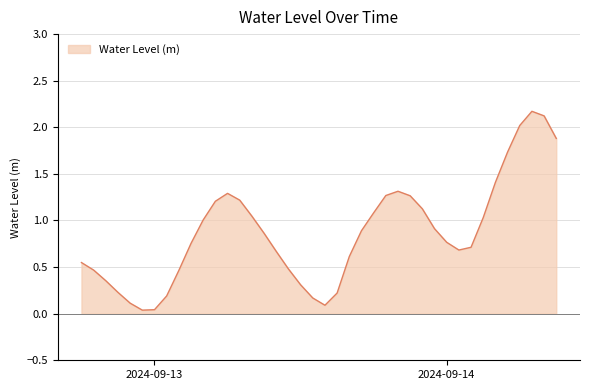

What is the maximum value shown in the chart?

2.2